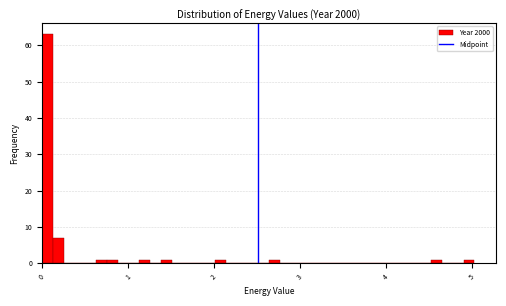

Around what value on the x-axis is the tallest bar? Give the approximate position of its centre, as read against the axis.

0.1